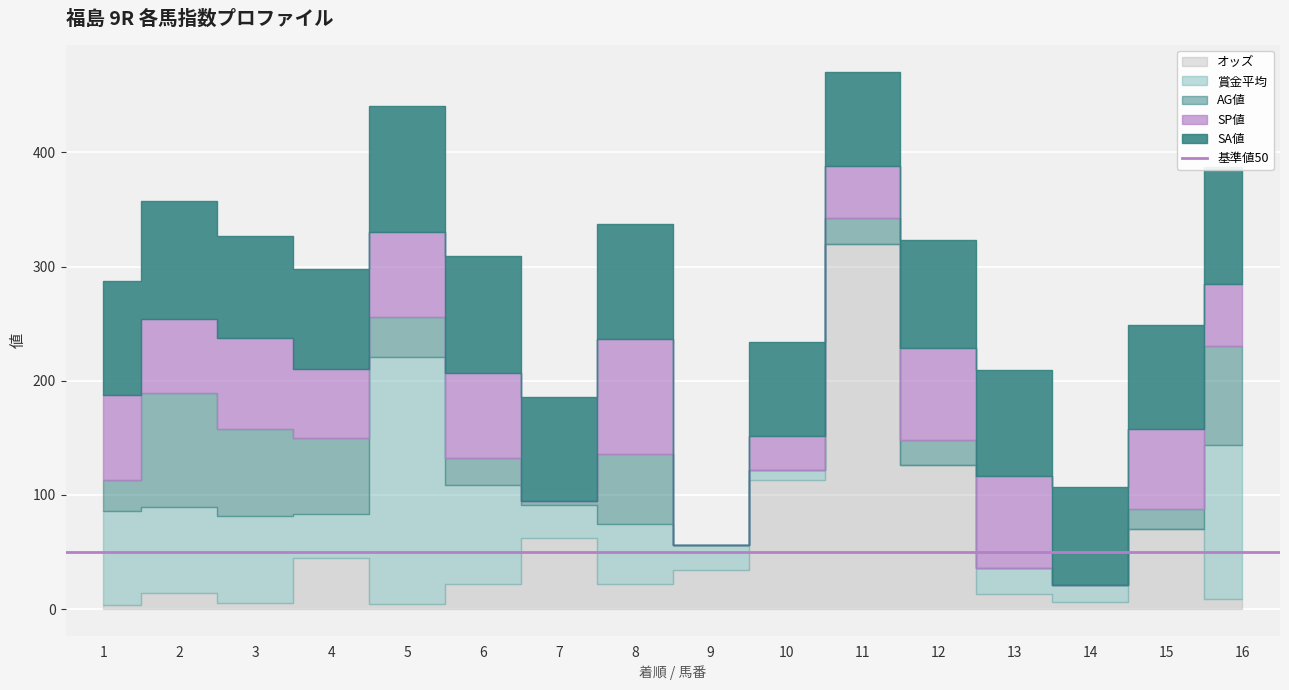

List the series in order of their peak value, highest first.

オッズ, 賞金平均, SA値, AG値, SP値